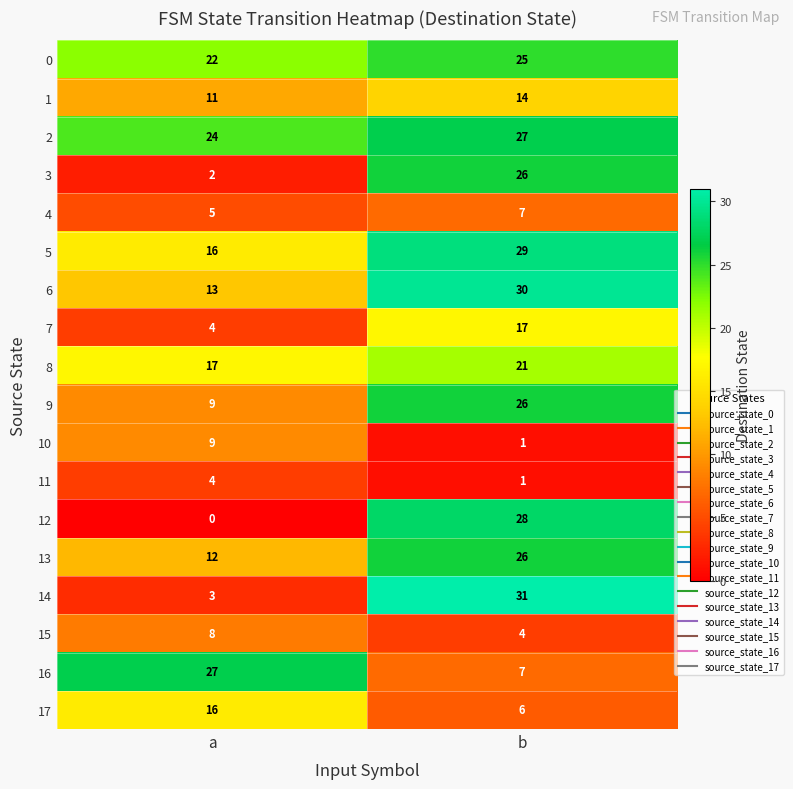

Which label corresponds to the largest value in the chart?

b